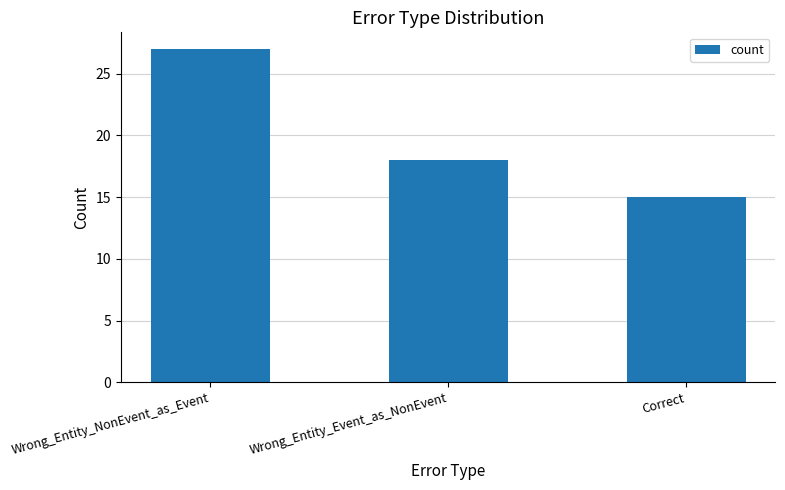

What is the maximum value shown in the chart?

27